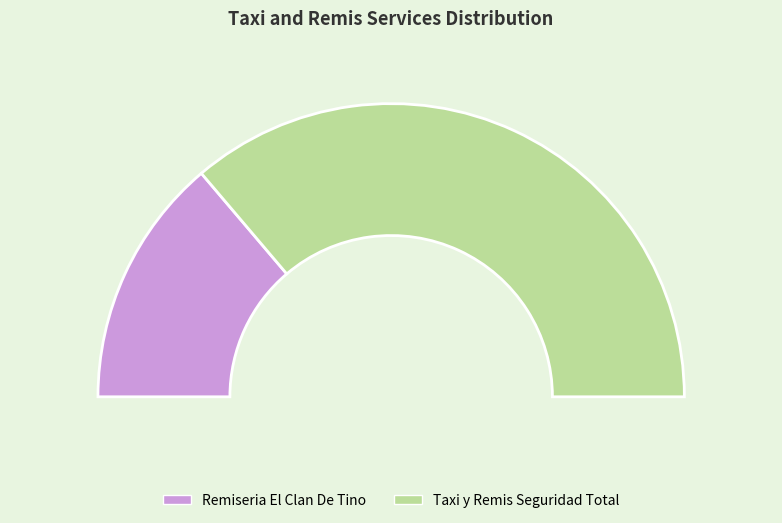

To the nearest percent, what percentage of the pie is Remiseria El Clan De Tino?

28%